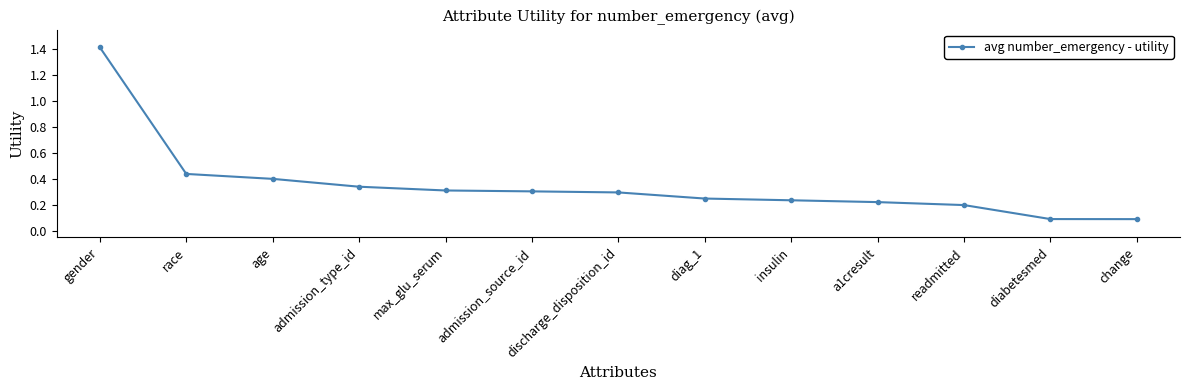

What is the change in value from race to insulin?

-0.2